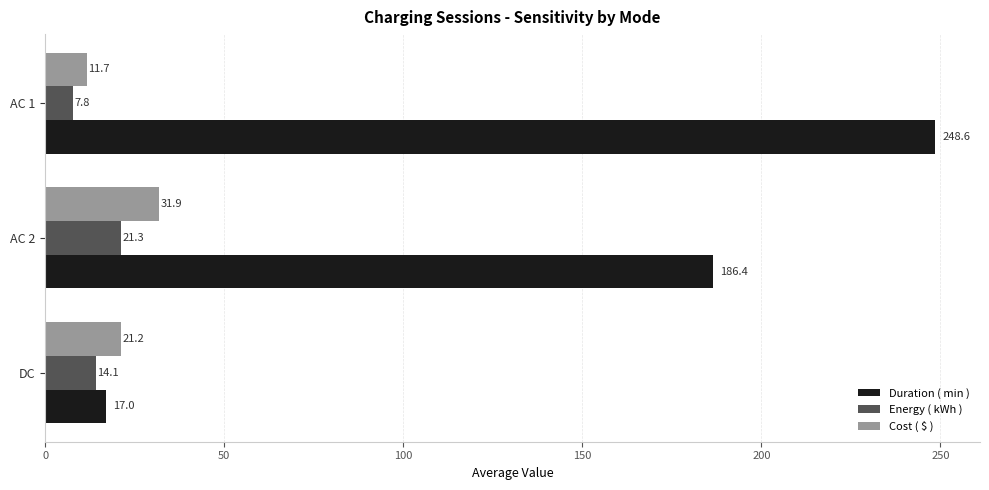

Rank the categories by Energy ( kWh ) value from highest to lowest.

AC 2, DC, AC 1